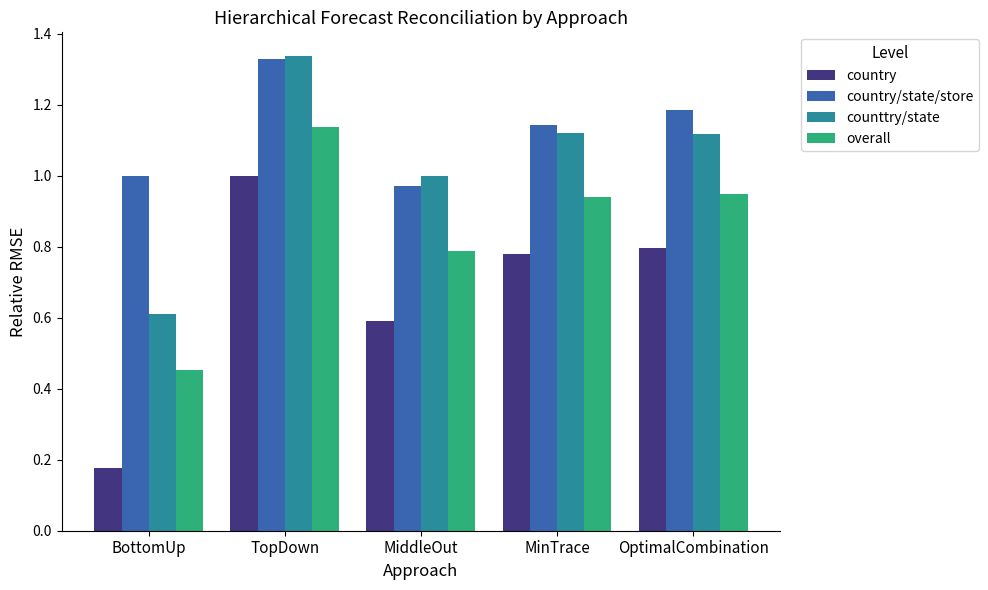

At which label does overall reach its peak?

TopDown